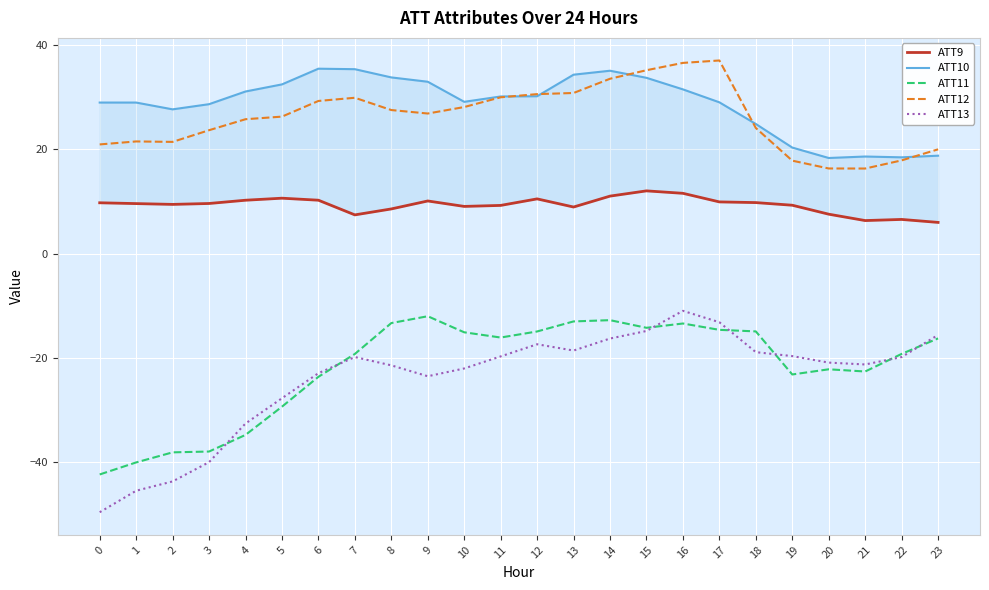

How many data points in ATT11 are above -16?

10